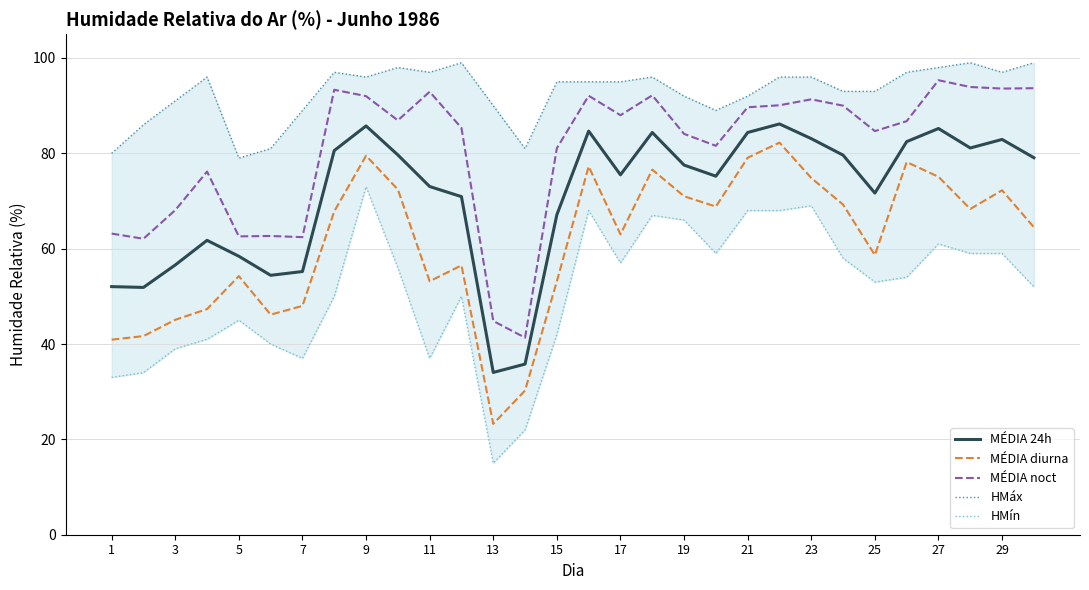

Which series has the largest total across all categories?

HMáx